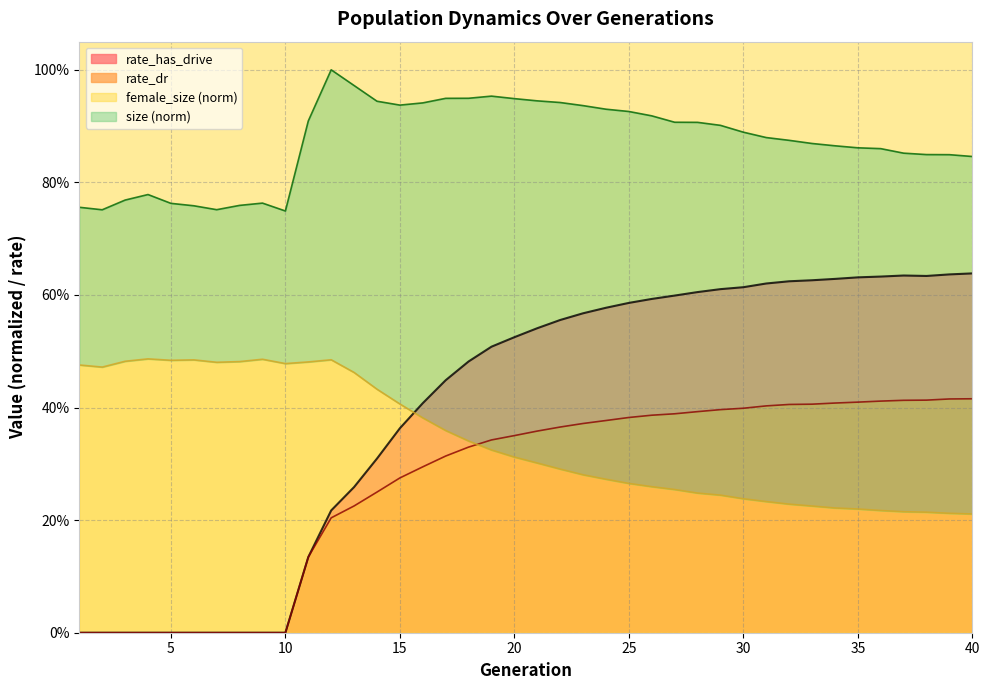

What is the spread (max minus min) of values at 1?

0.8